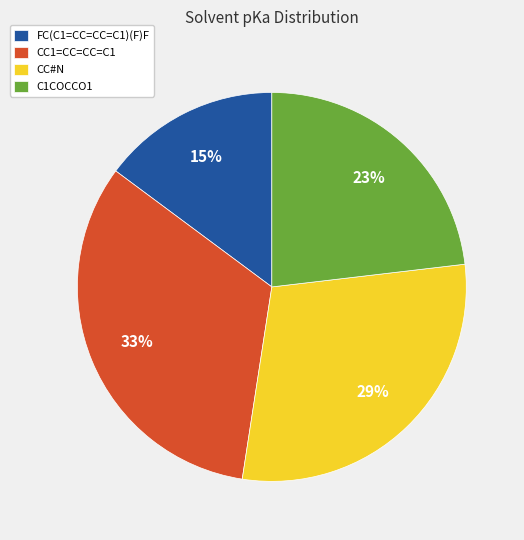

Which category has the biggest portion of the pie?

CC1=CC=CC=C1